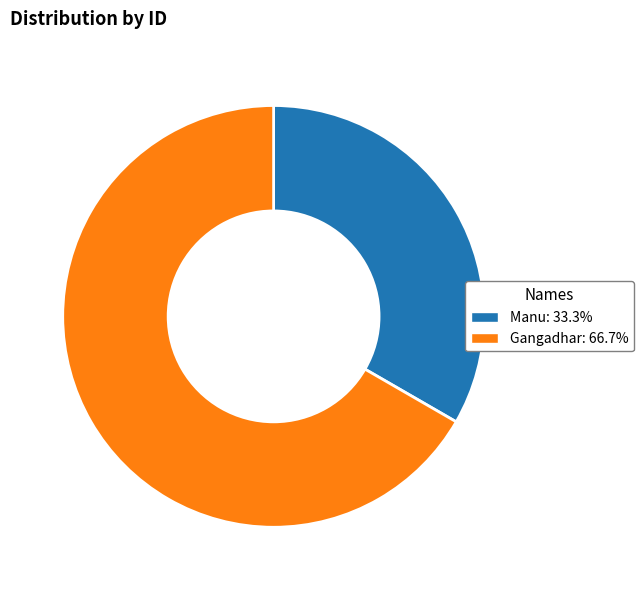

What is the largest slice in the pie chart?

Gangadhar